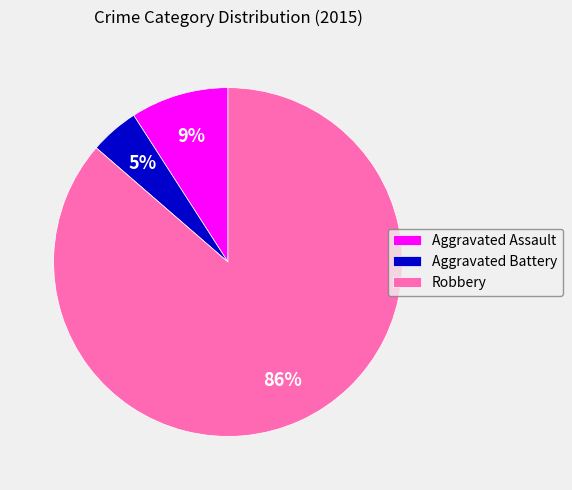

Rank the categories by value from lowest to highest.

Aggravated Battery, Aggravated Assault, Robbery